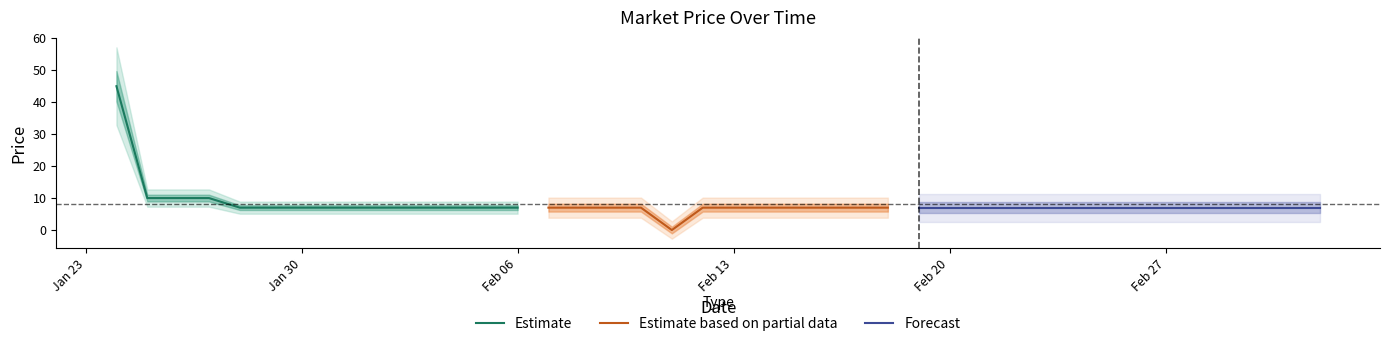

At which label does closing price reach its peak?

2006-01-24